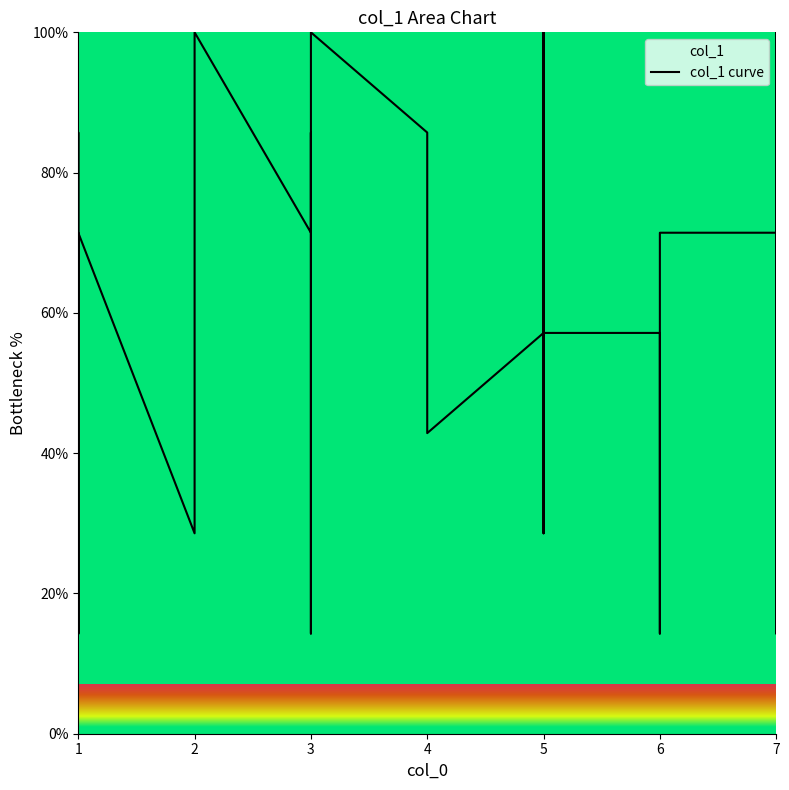

What is the value of the 11th point from the left?

71.4